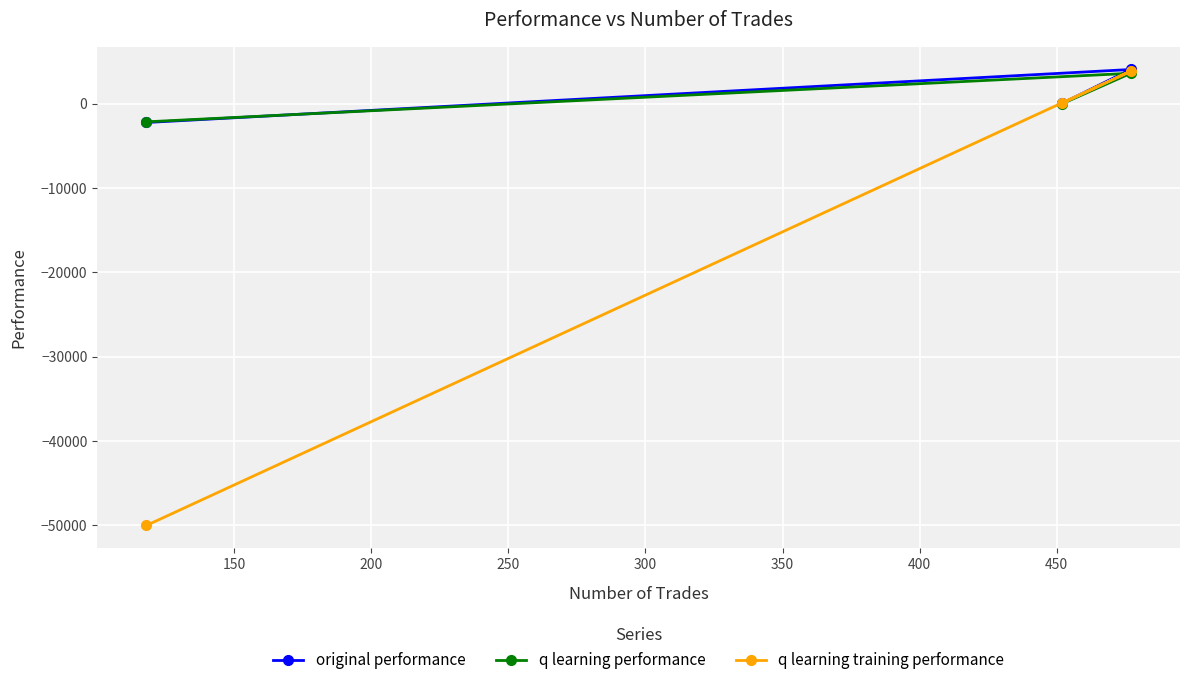

What is the difference between the maximum and minimum values in the q learning performance series?

5755.7